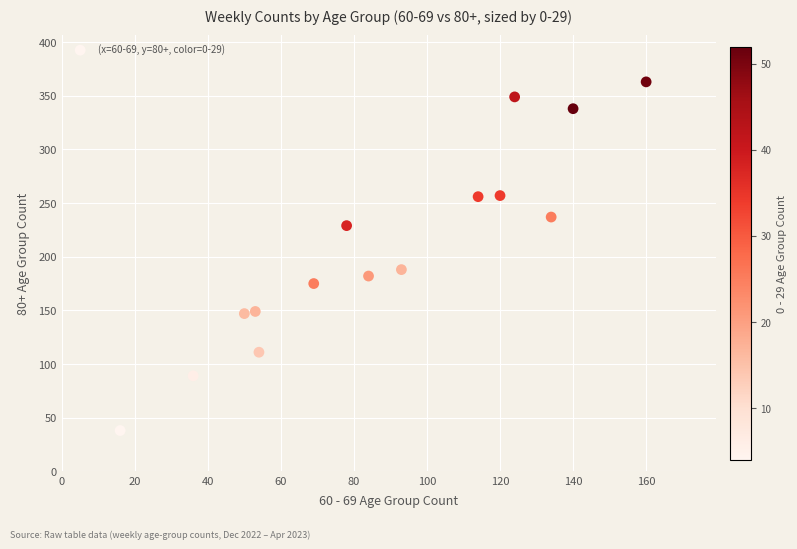

What Y value in the scatter plot is closest to 200?

188